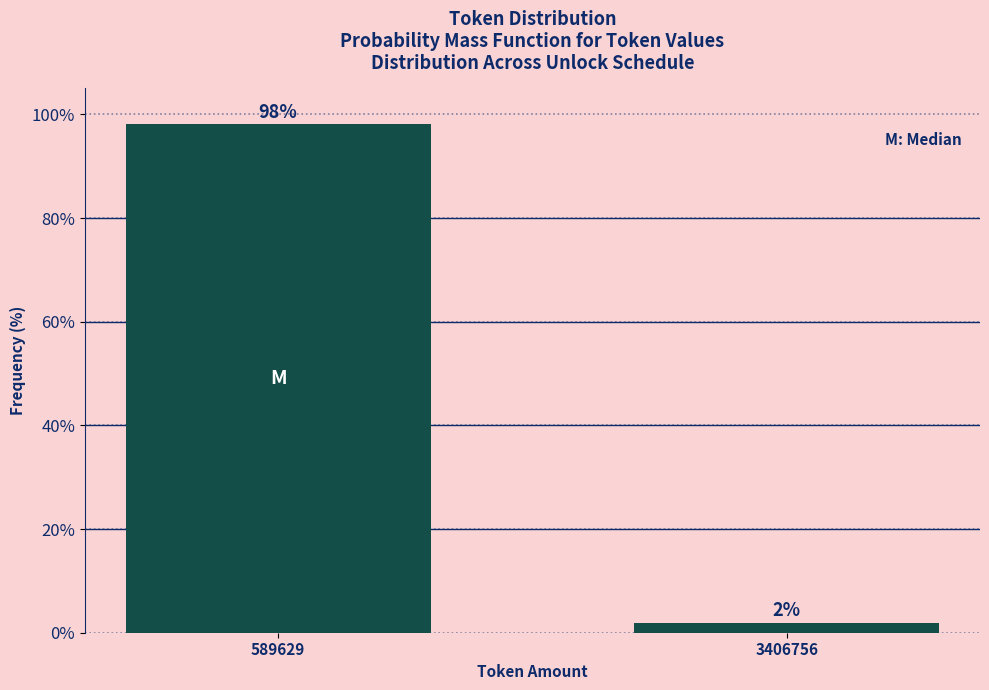

Which category has the highest value across all series?

589629